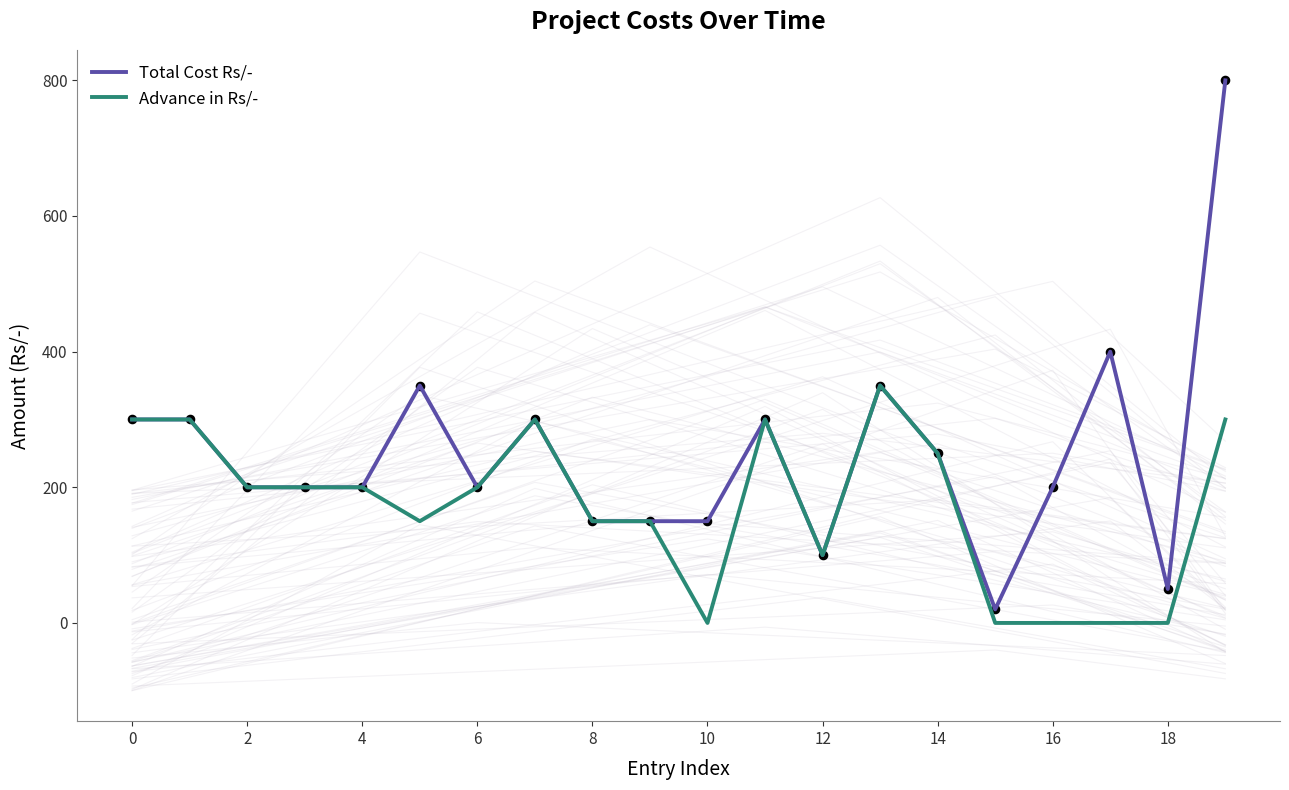

At how many categories does at least one series exceed 727?

1